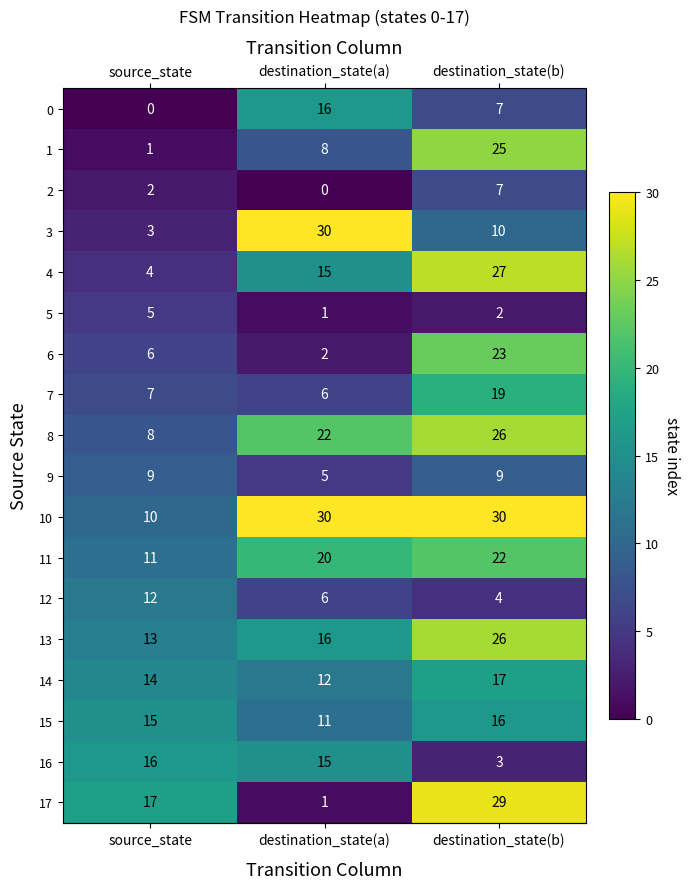

Is it true that 11 equals 36 at destination_state(b)?

False